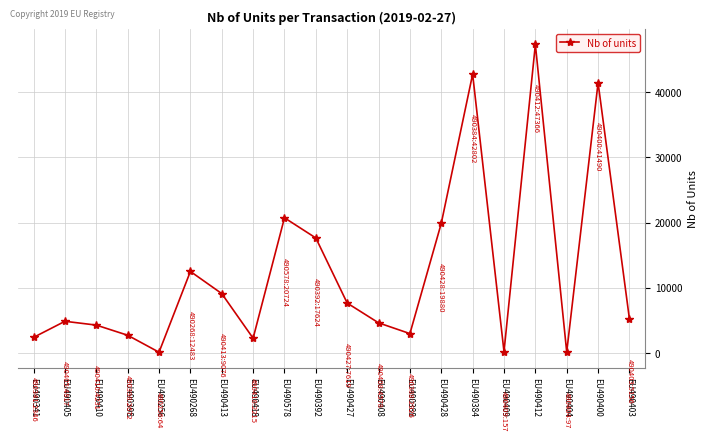

Where is the first local maximum?

EU490405